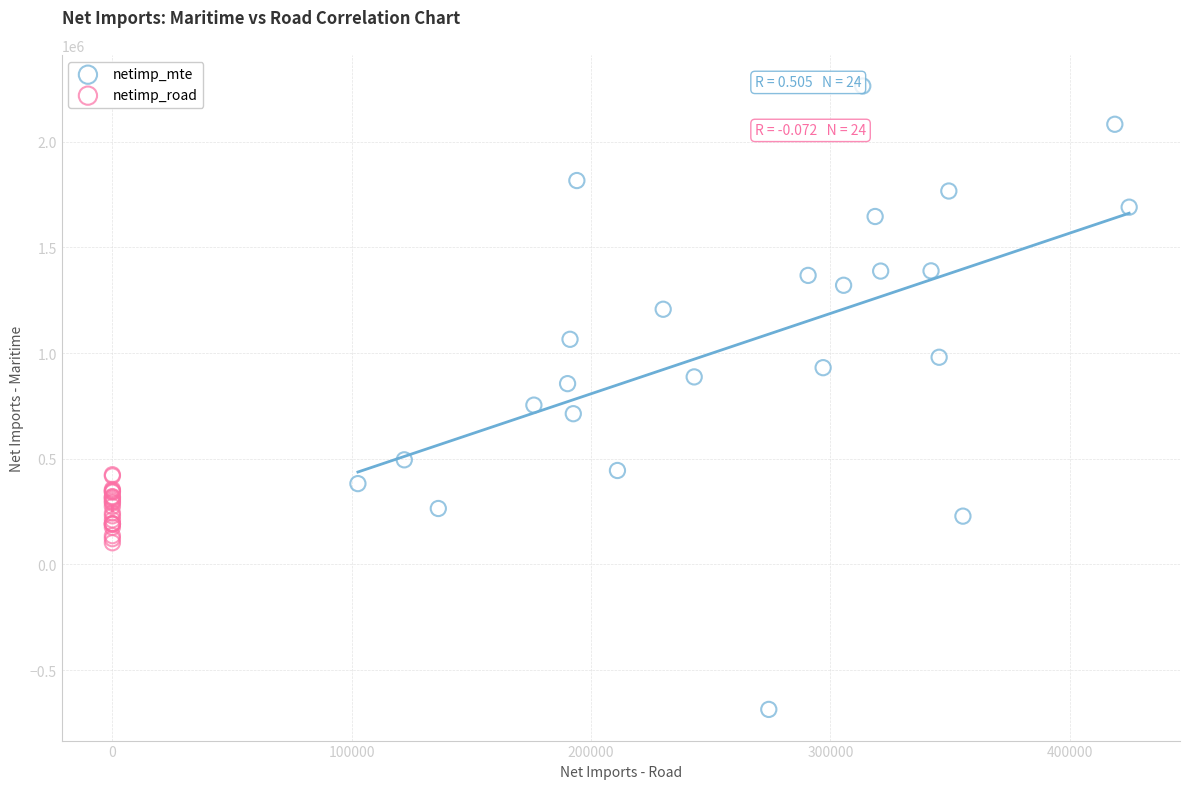

Which series has the largest Y range (max minus min)?

netimp_mte